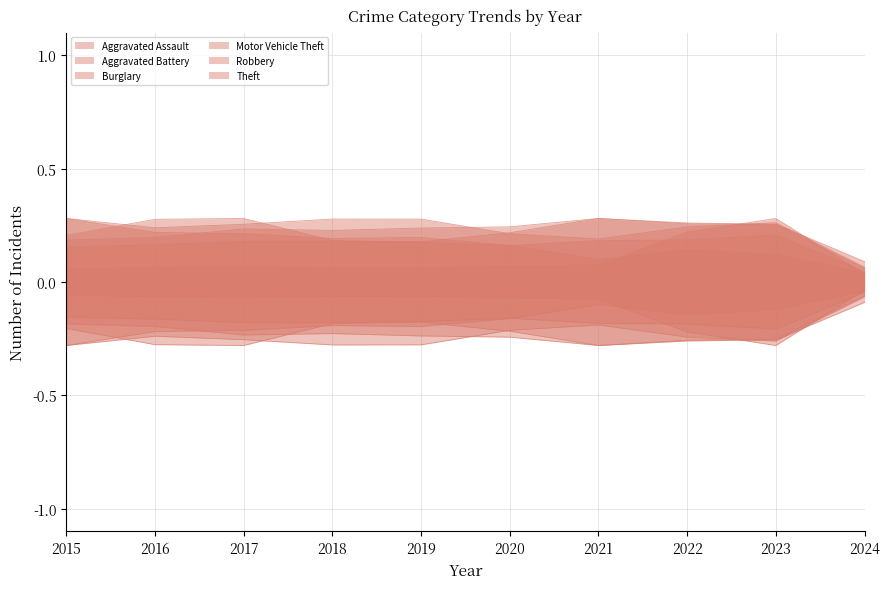

True or false: Motor Vehicle Theft has a value of 0.1 at 2020.

True